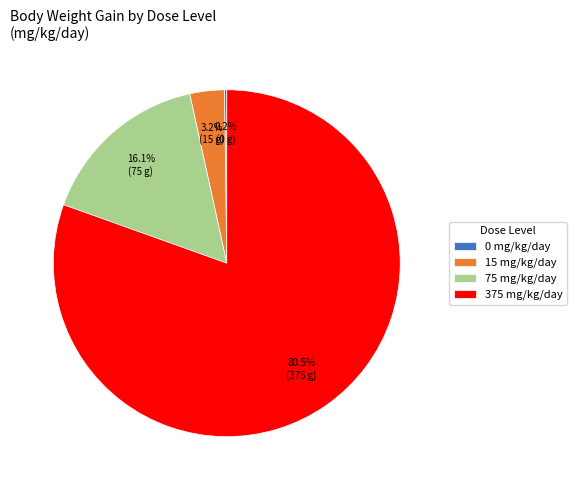

What percentage is NOT represented by 15 mg/kg/day?

96.8%